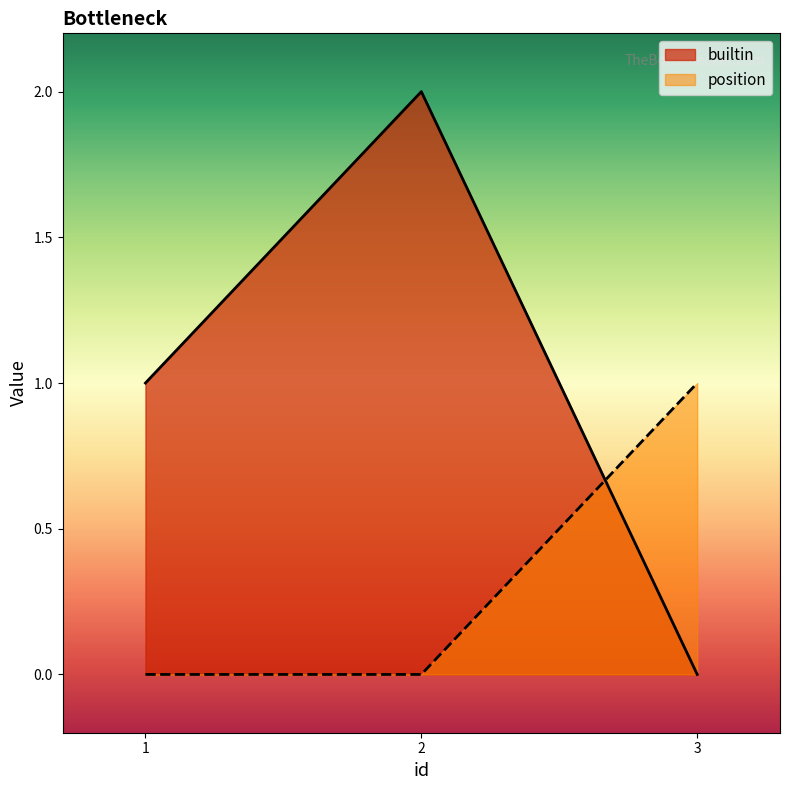

How many values in builtin are above zero?

2